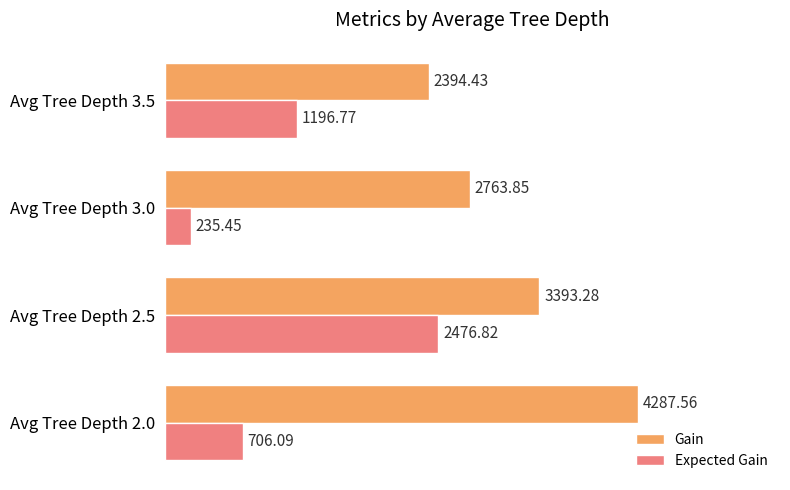

List the series in order of their overall mean, lowest first.

Expected Gain, Gain